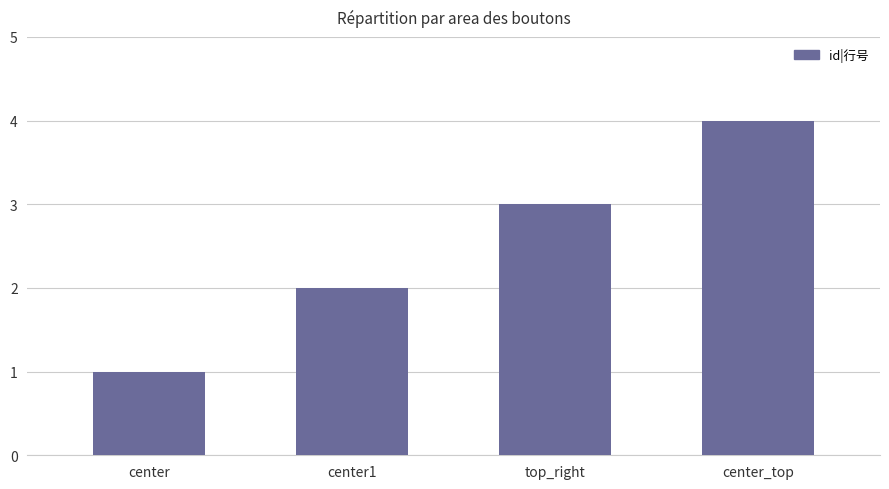

What is the minimum value shown in the chart?

1